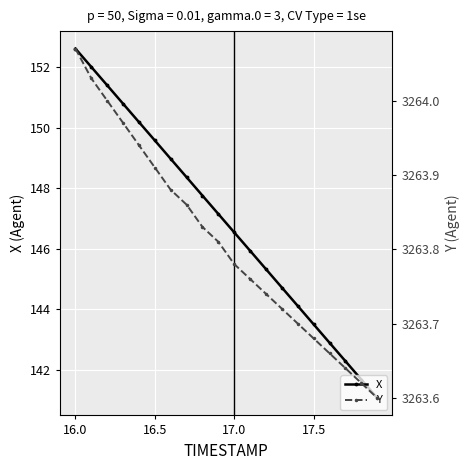

At which label does X first exceed 147?

16.0